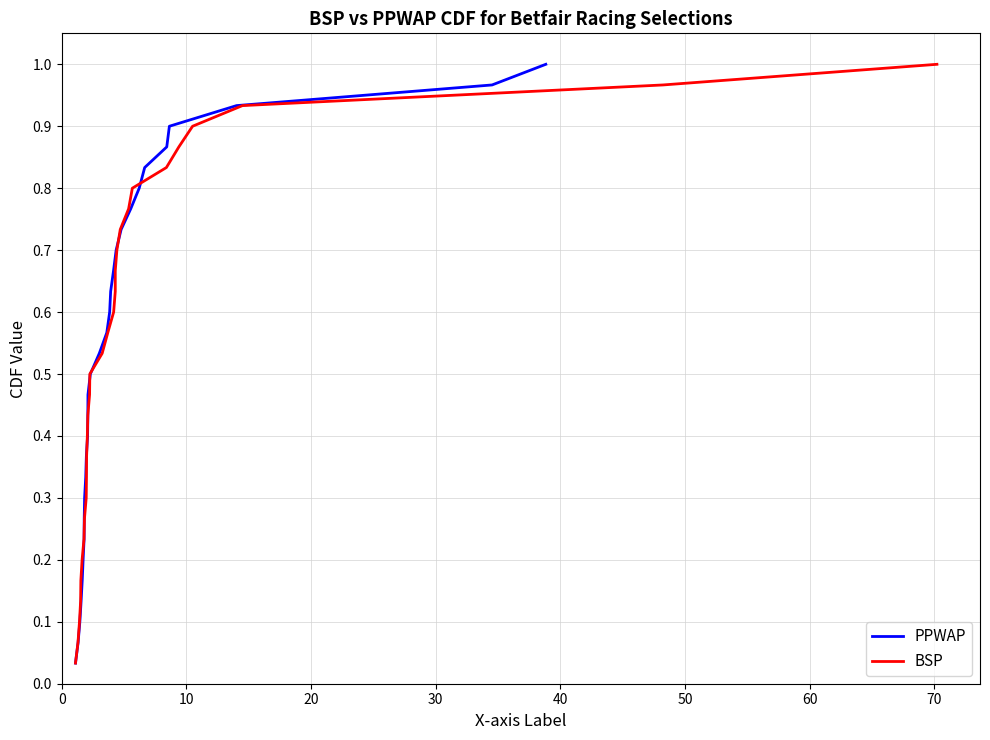

Which series has the largest total across all categories?

PPWAP